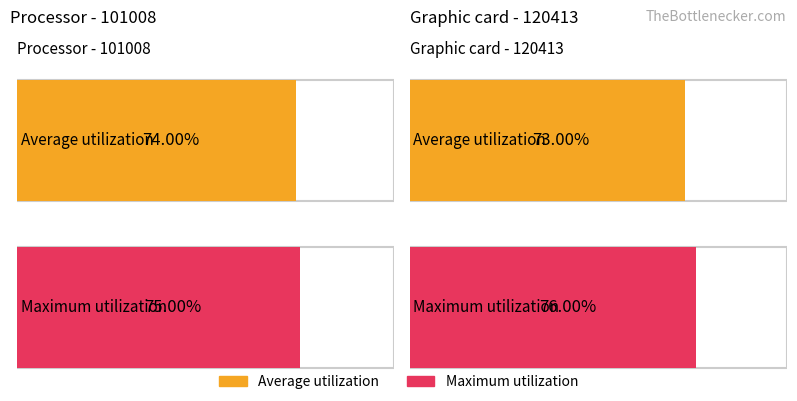

The value of Maximum utilization at 120413 is 1.1. True or false?

False